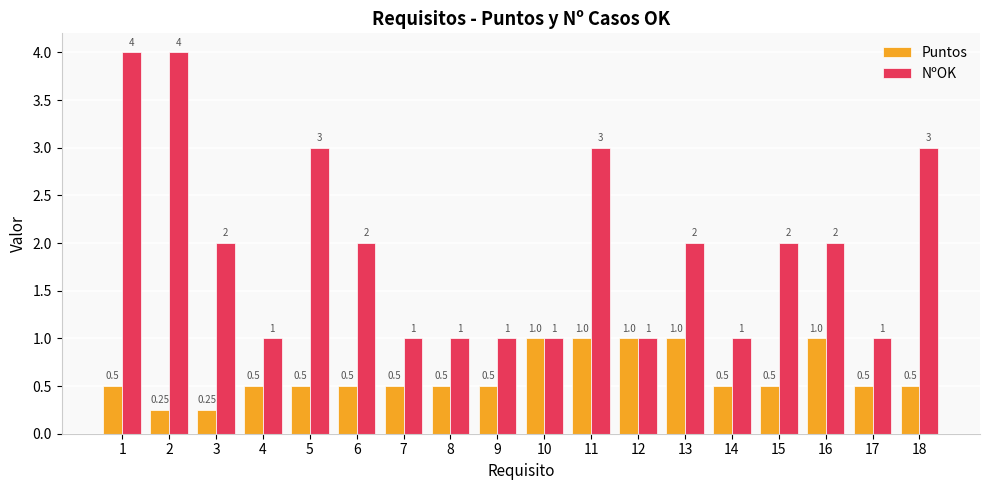

Does the chart contain any negative values?

No